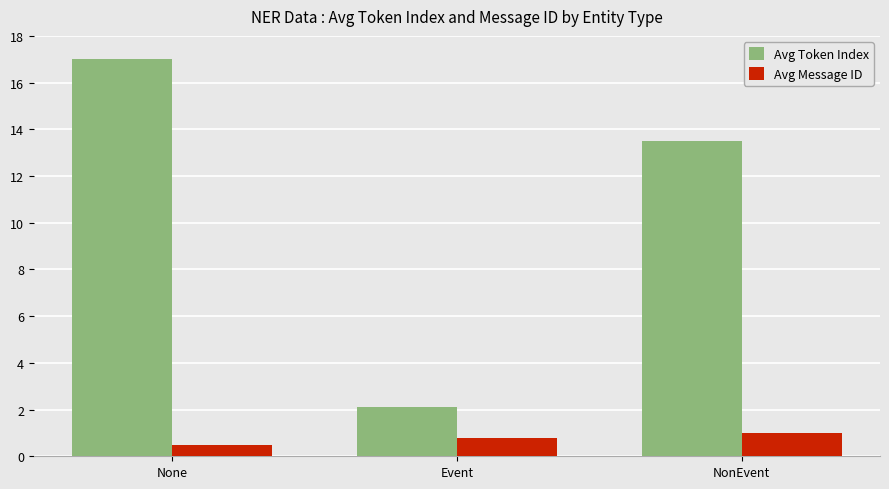

At Event, list the series in order from largest to smallest.

Avg Token Index, Avg Message ID